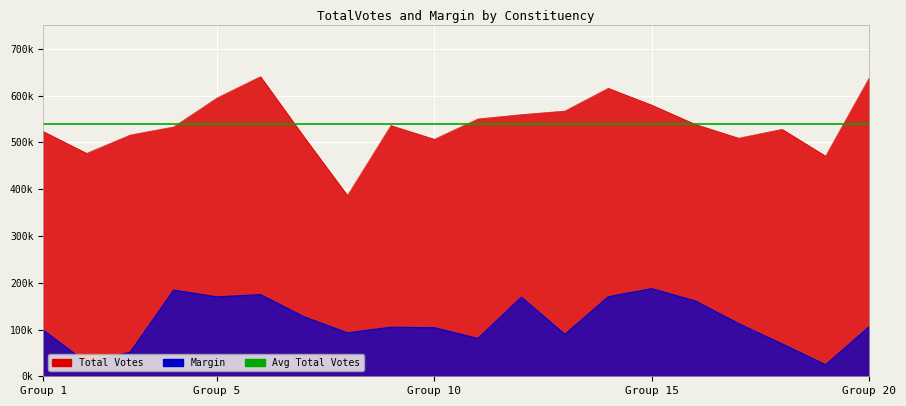

What is the difference between the maximum and minimum values in the TotalVotes series?

254141